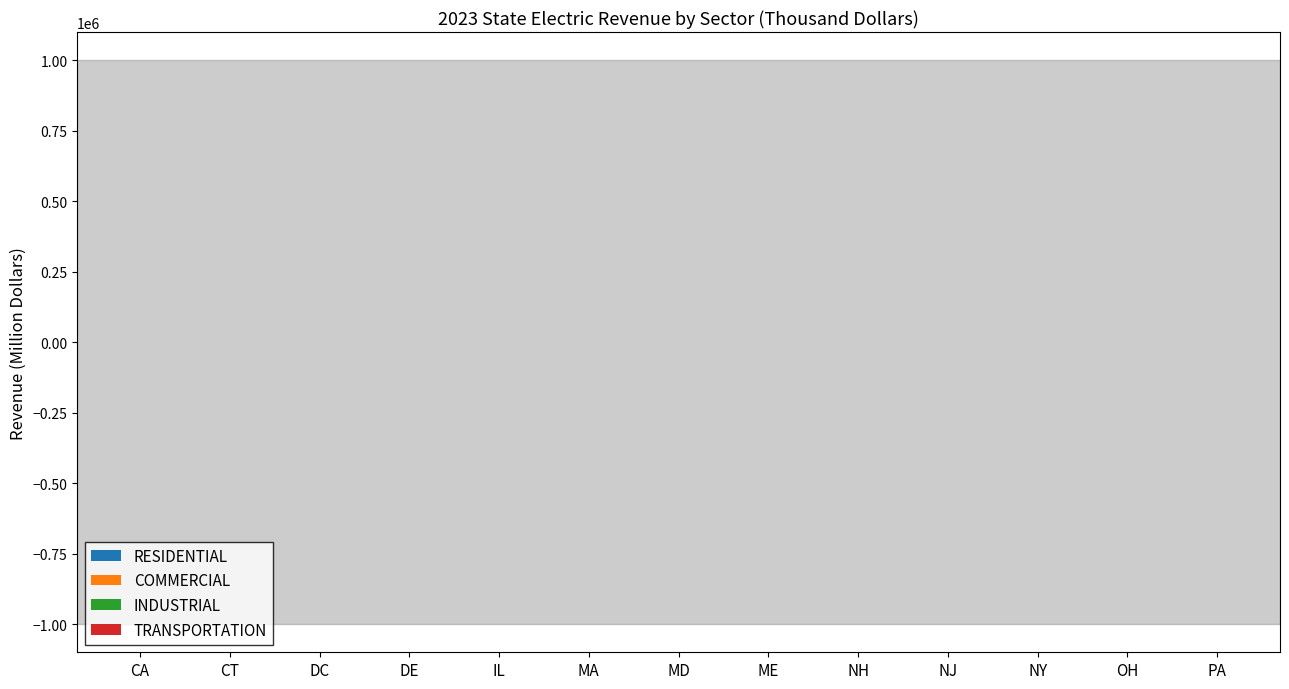

Count the number of categories in the chart.

13